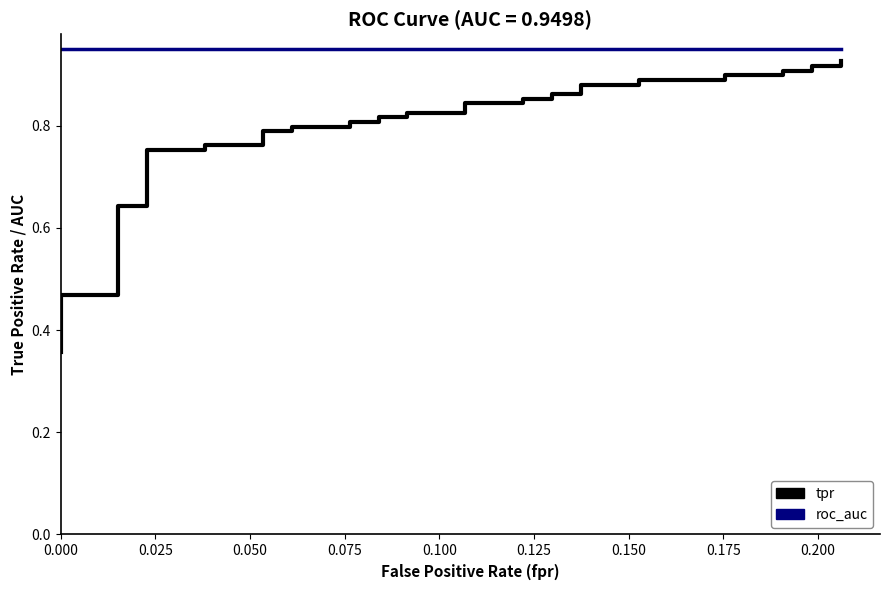

Does the chart have visible grid lines?

No